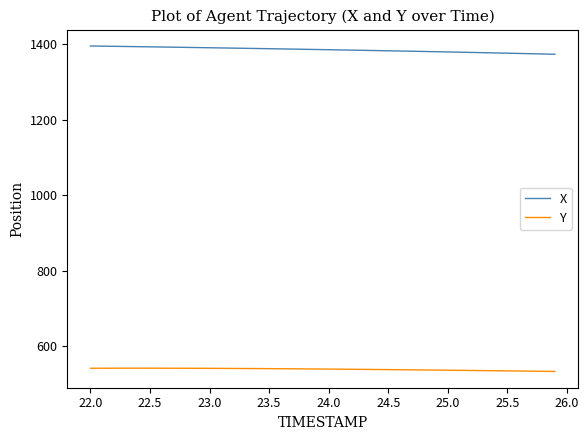

True or false: X and Y cross at least once.

False